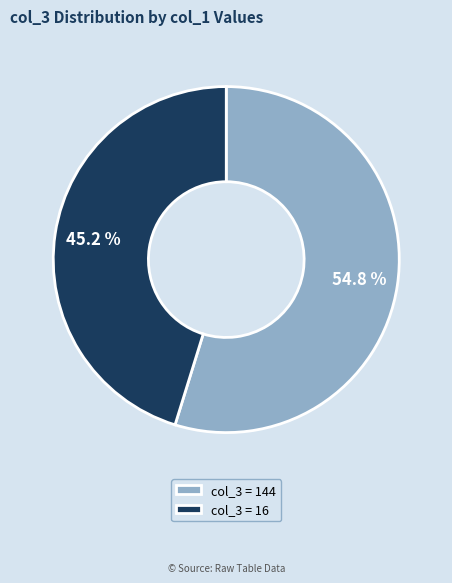

Combined, what portion of the pie is col_3 = 144 and col_3 = 16?

100.0%